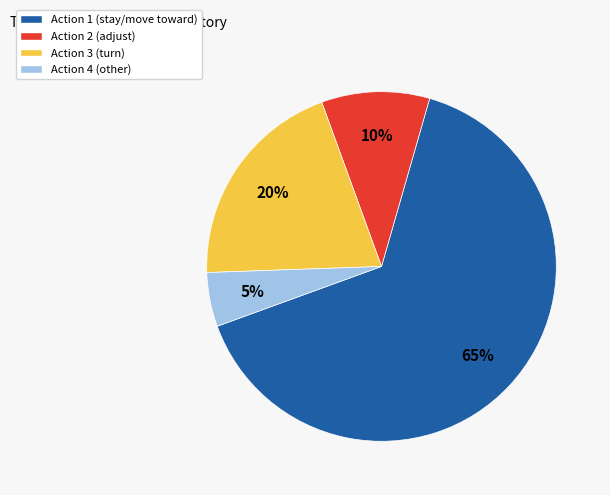

Does Action 4 represent more than half of the total?

No